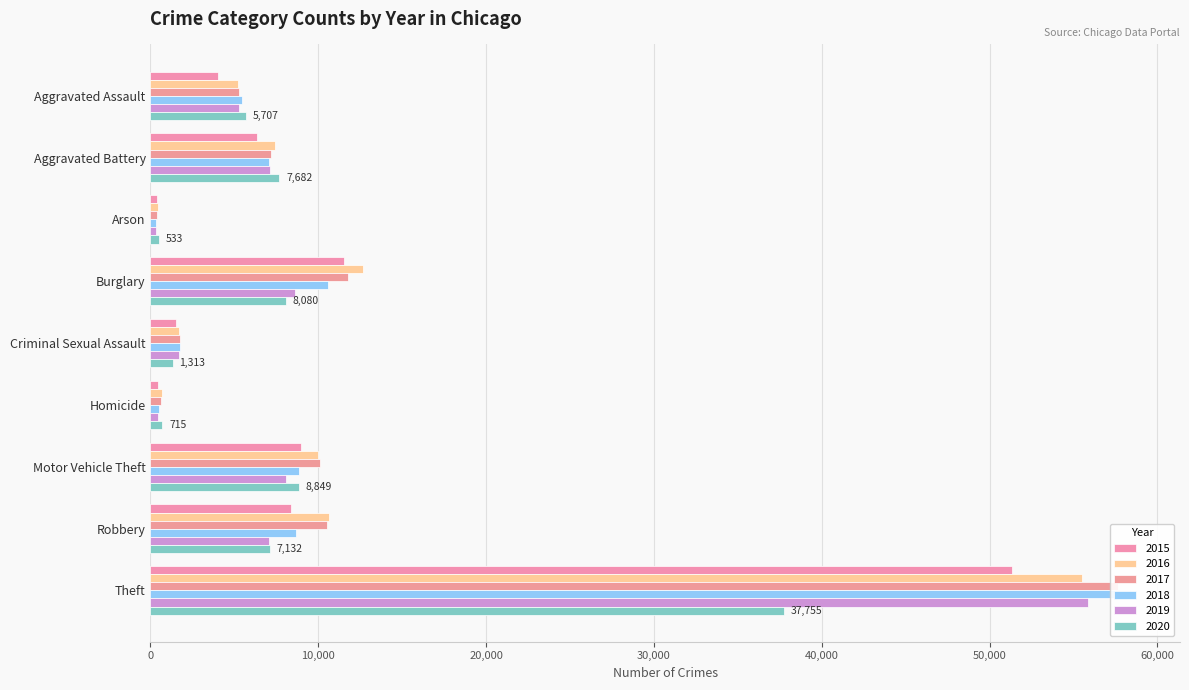

What is the average value of the 2015 series?

10336